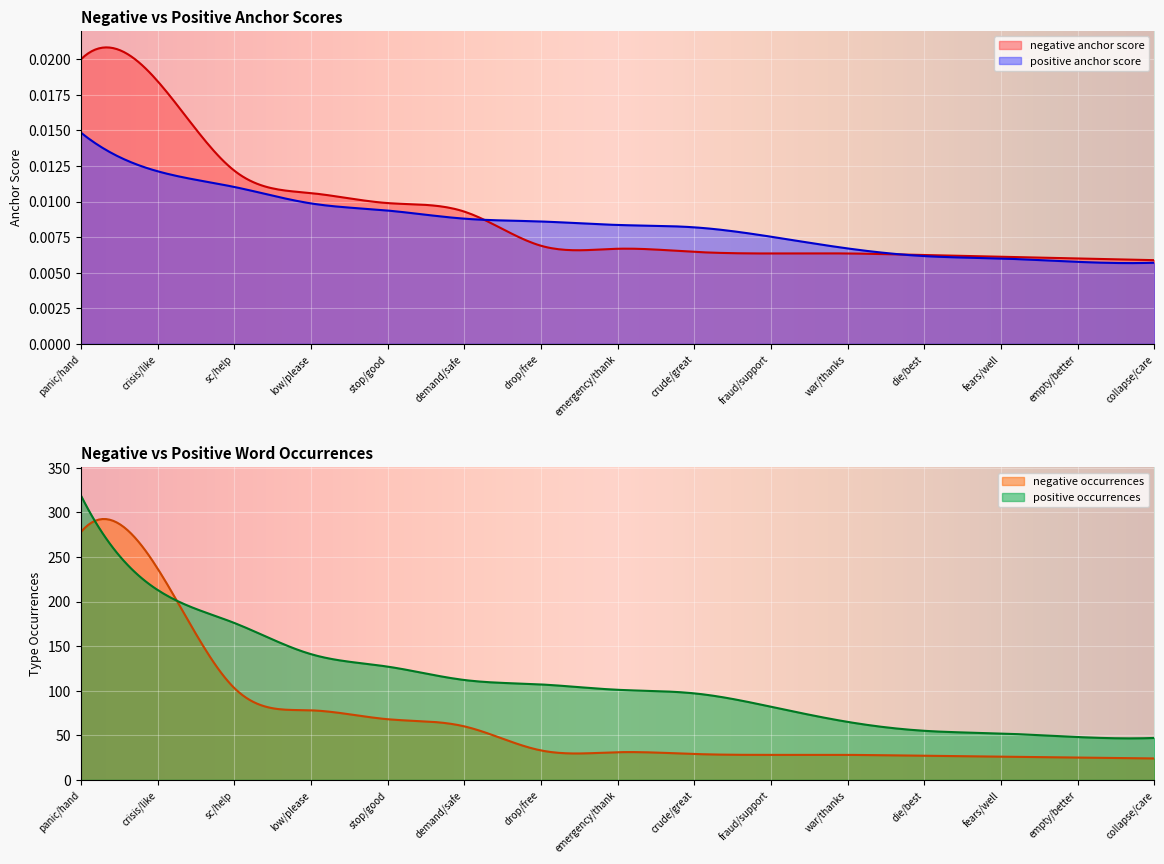

Where does the negative occurrences series first go above 31?

panic/hand